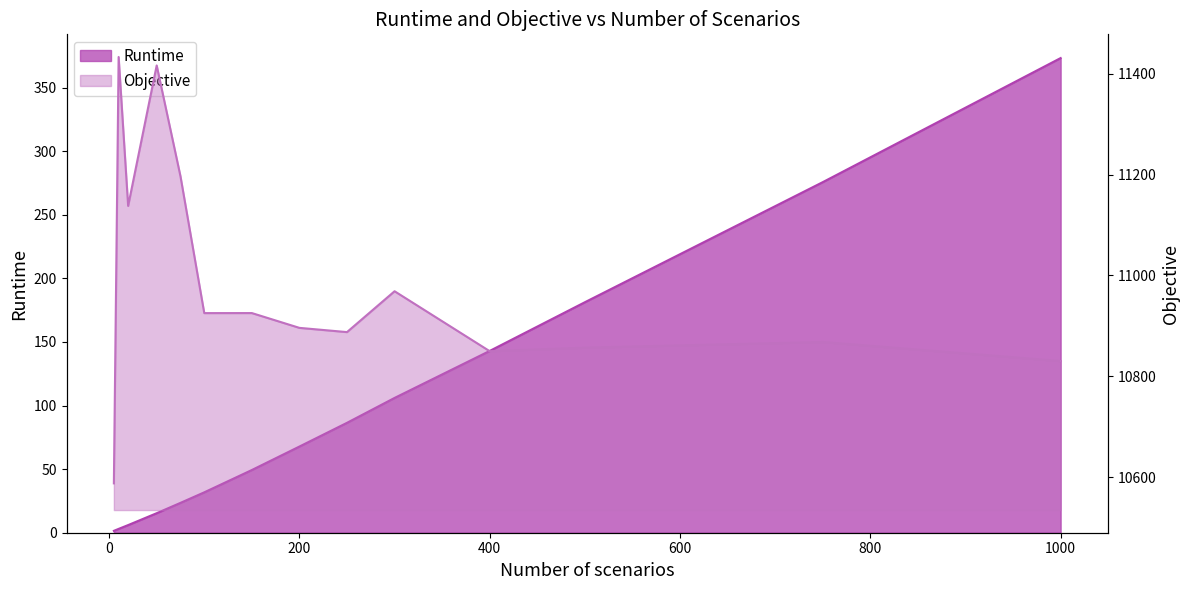

Where is Runtime nearest to the value 187?

500